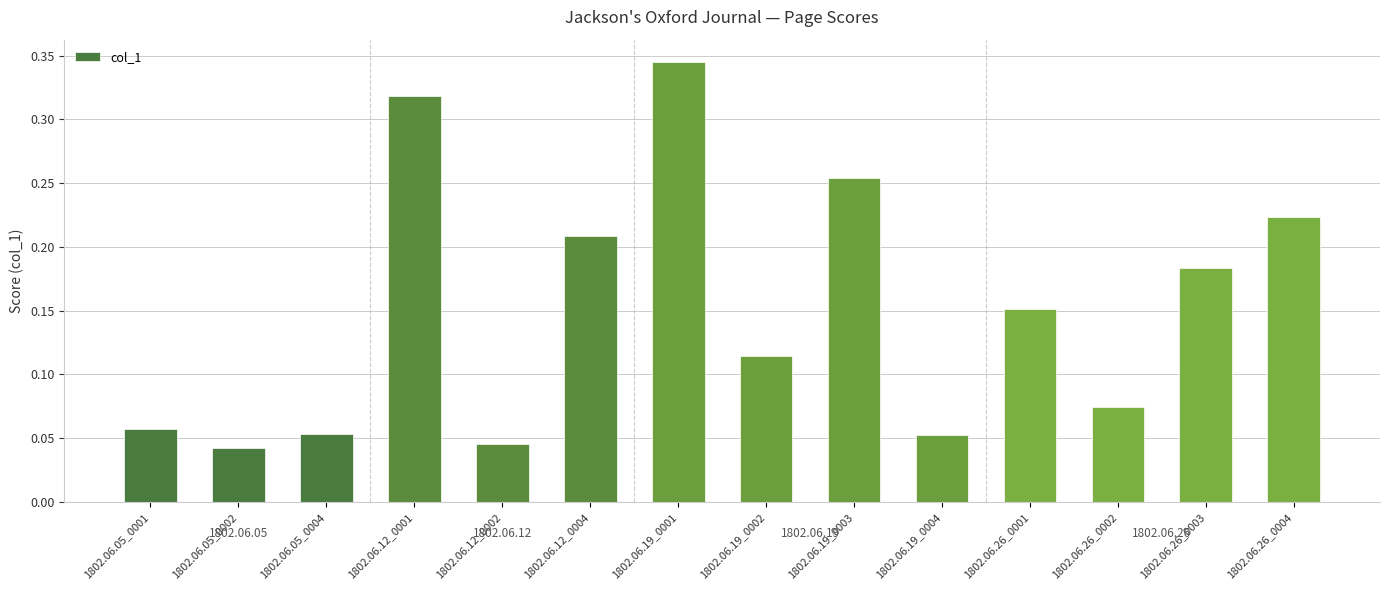

What position from the left is 1802.06.19_0004?

10